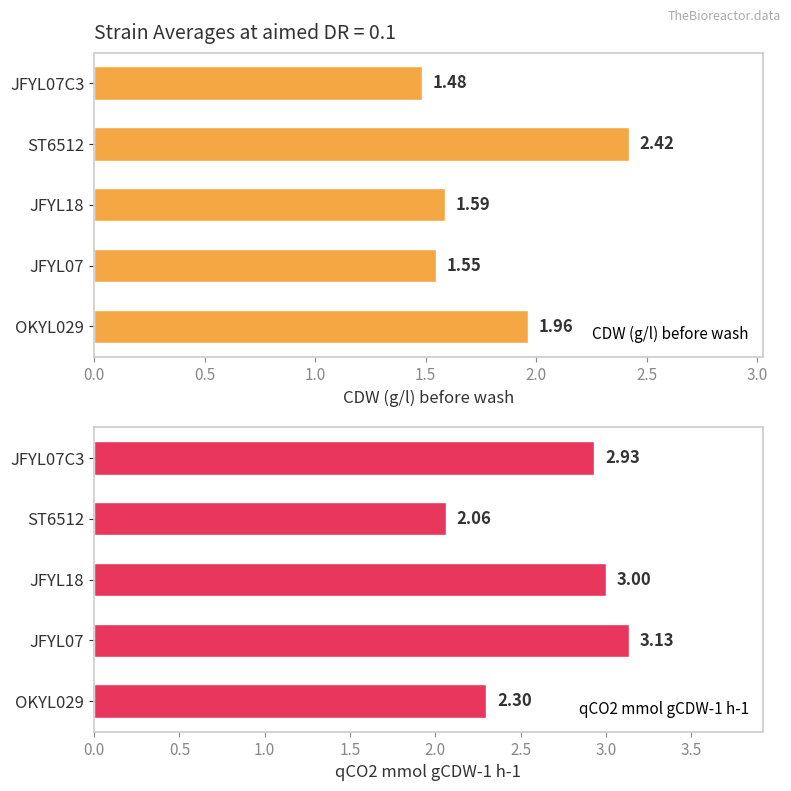

How many categories are shown in the chart?

5